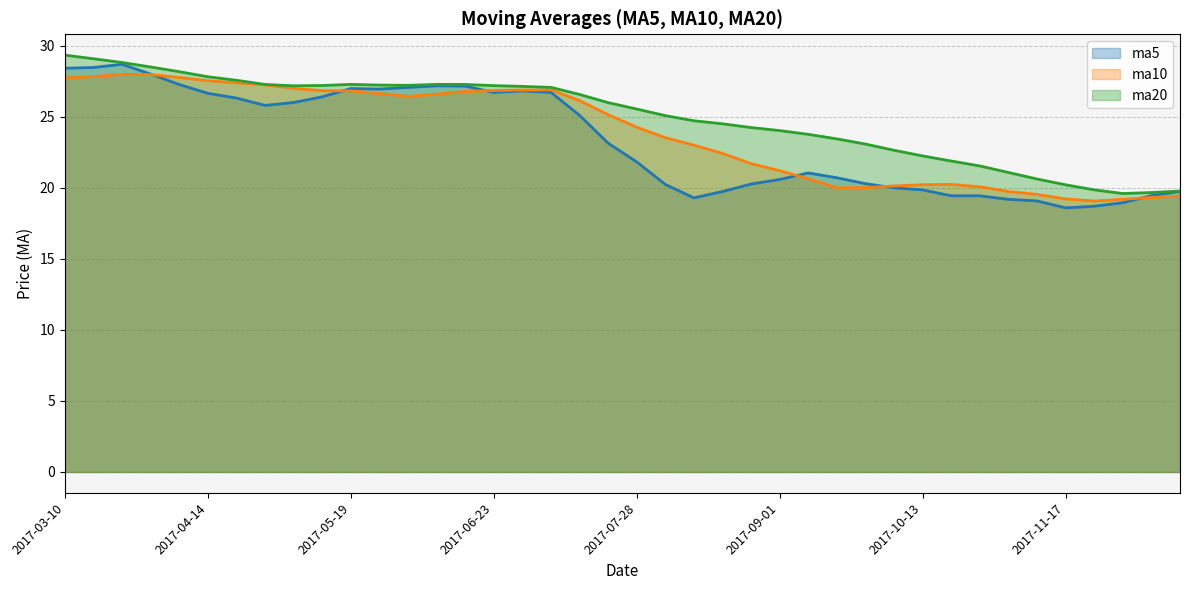

Which series has the largest range (max minus min)?

ma5